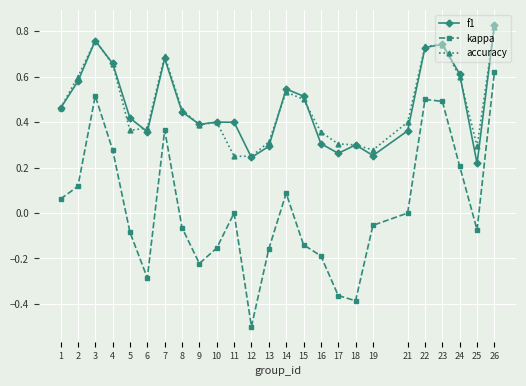

Is the value of kappa at 26 greater than the value of f1 at 18?

Yes